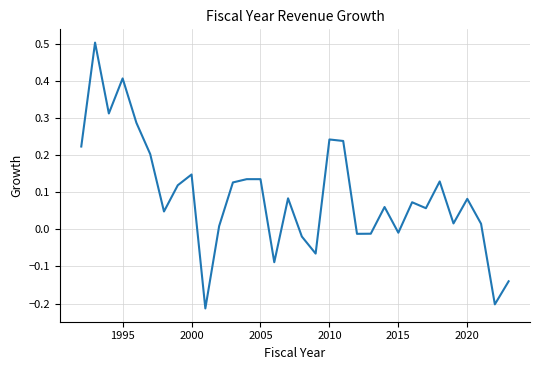

What is the difference between the maximum and minimum values?

0.7